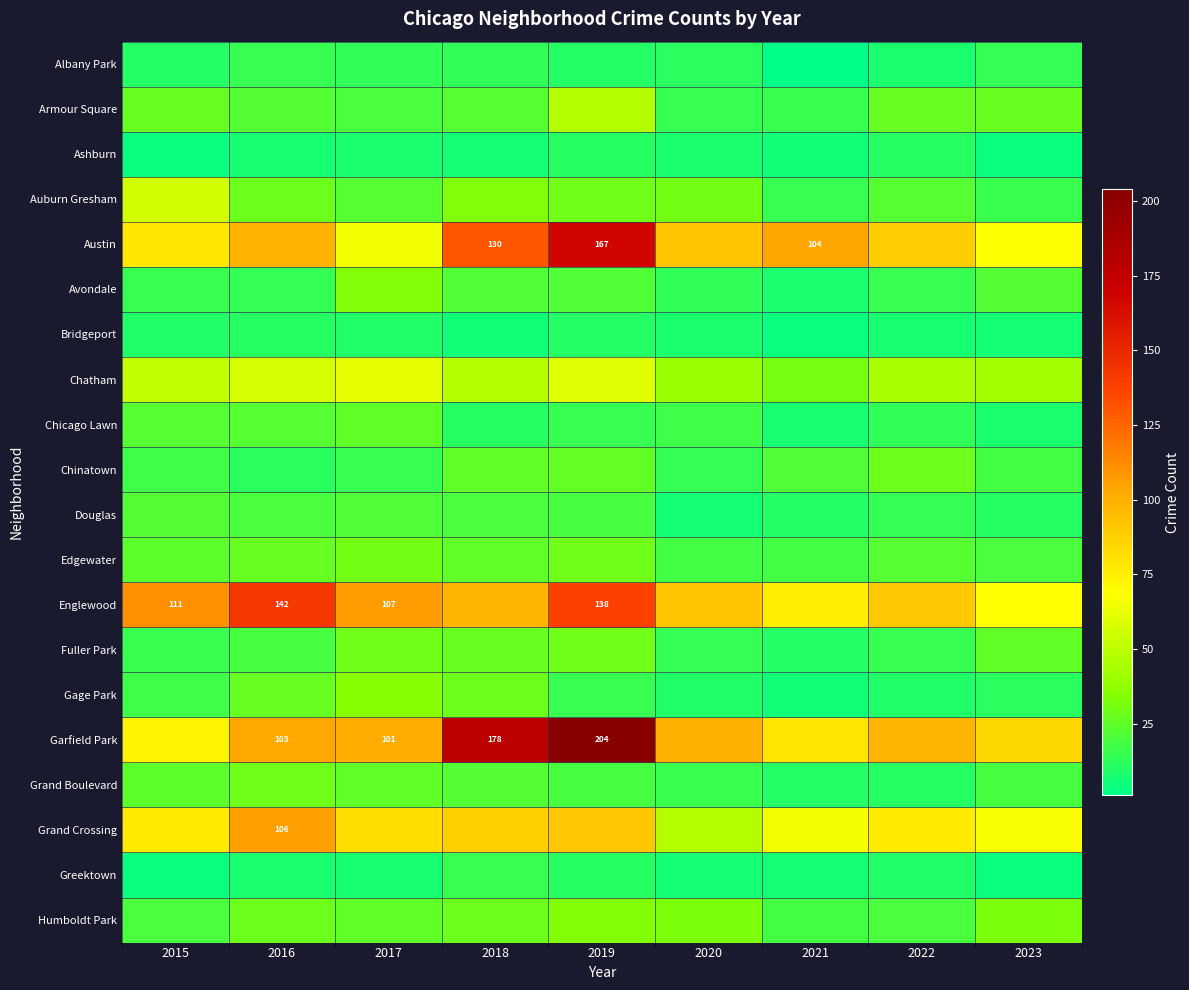

At which category is the sum across all series the highest?

2019